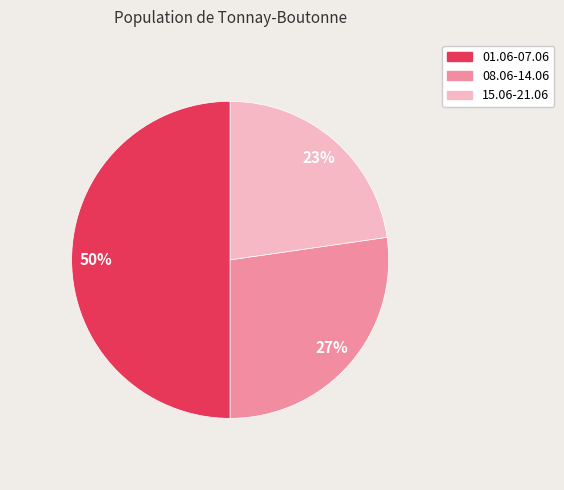

Rank the categories by value from highest to lowest.

01.06-07.06, 08.06-14.06, 15.06-21.06